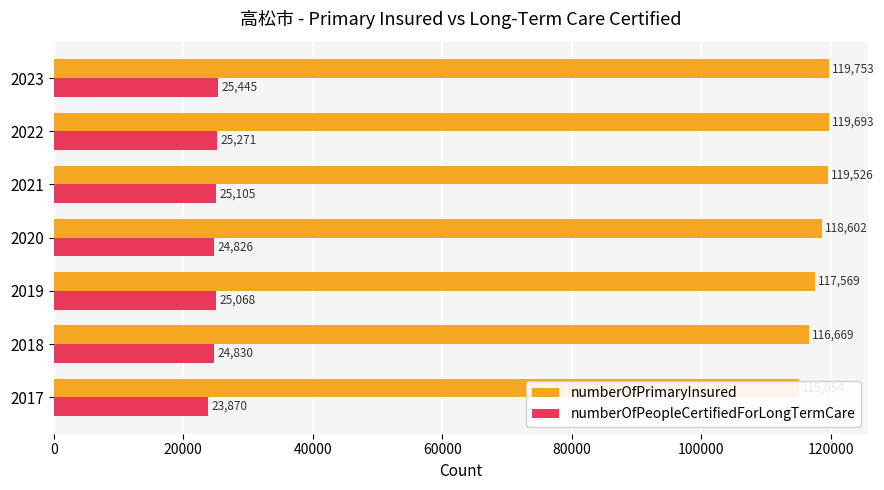

True or false: numberOfPeopleCertifiedForLongTermCare has a value of 25445 at 2023.

True